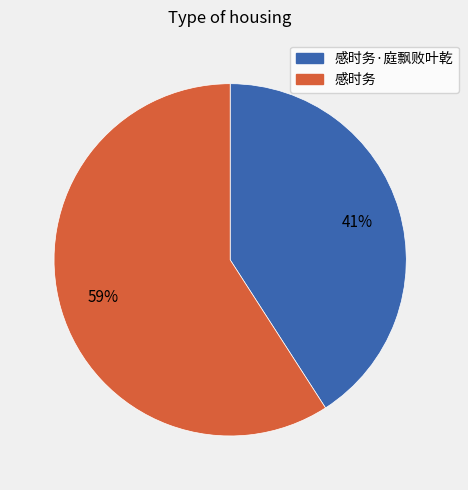

To the nearest percent, what is the average slice percentage?

50%